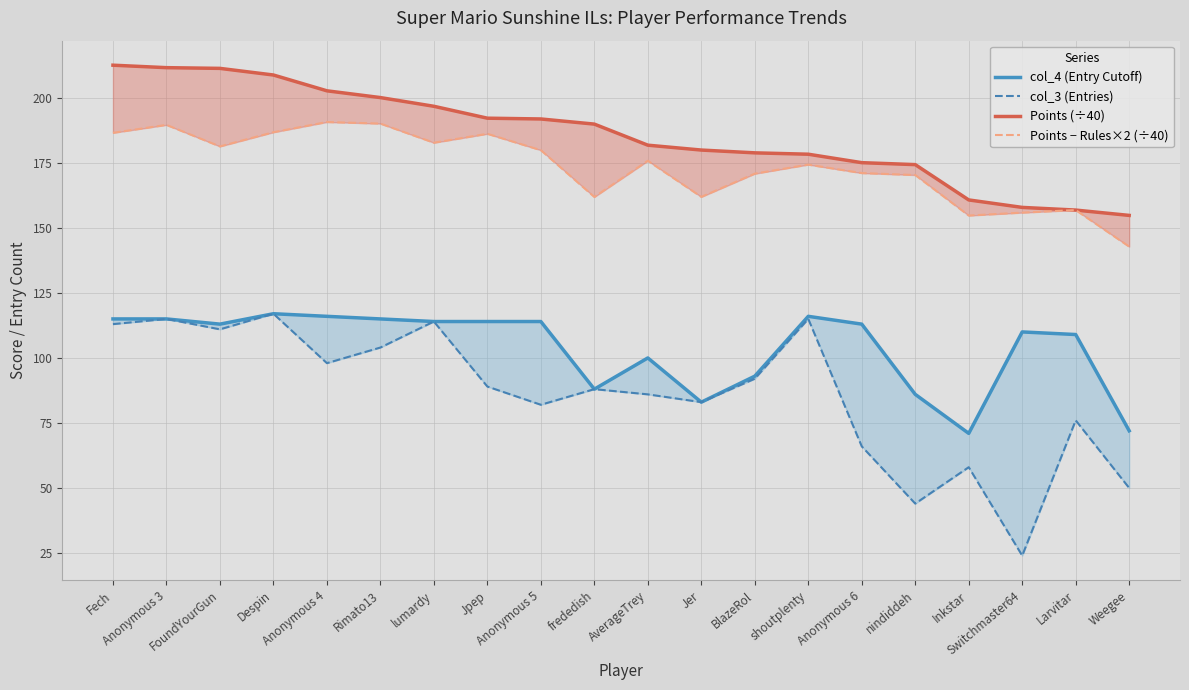

Rank the categories by Points − Rules×2 (÷40) value from highest to lowest.

Anonymous 4, Rimato13, Anonymous 3, Despin, Fech, Jpep, lumardy, FoundYourGun, Anonymous 5, AverageTrey, shoutplenty, Anonymous 6, BlazeRol, nindiddeh, Jer, frededish, Larvitar, Switchmaster64, Inkstar, Weegee